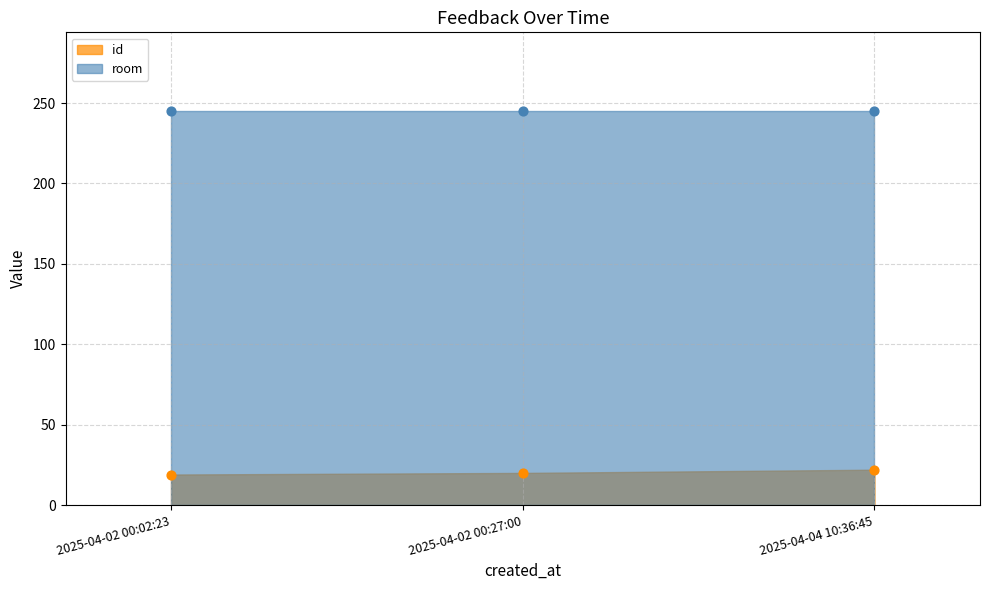

Between 2025-04-04 10:36:45 and 2025-04-02 00:27:00, which is larger?

2025-04-04 10:36:45